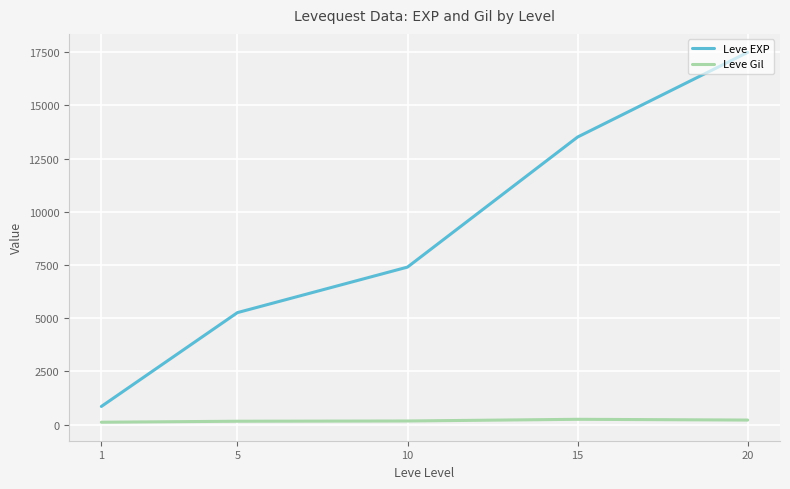

What value does the Leve EXP series have at 1?

853.3